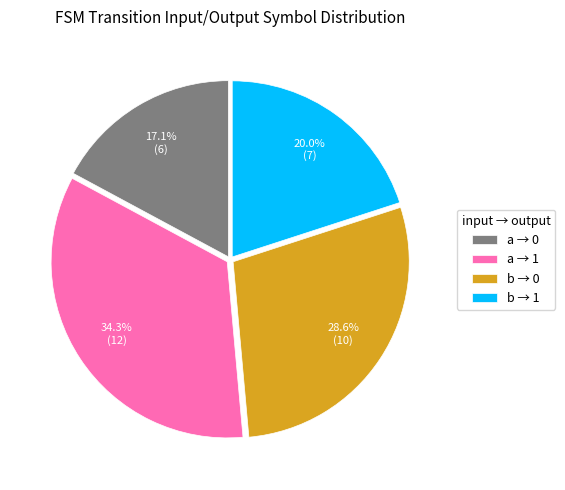

Approximately how many times larger is the value at b → 1 compared to a → 1?

0.6